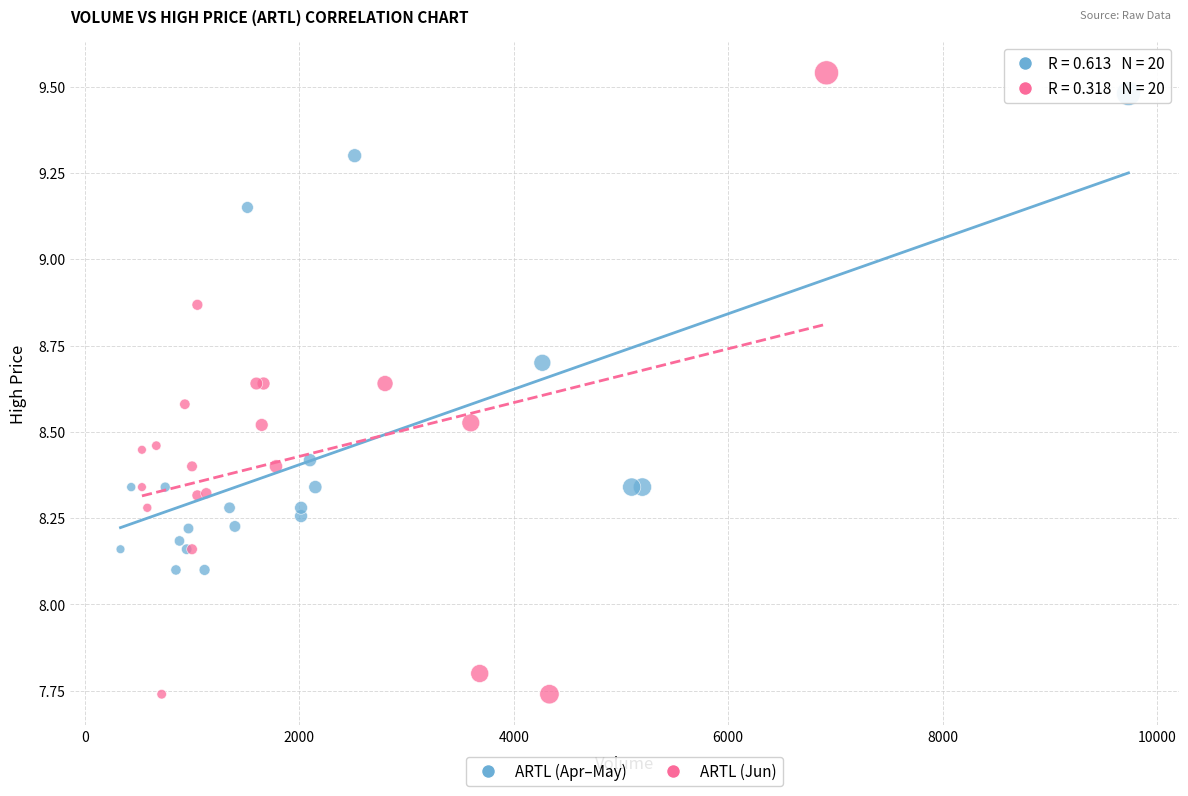

Which series reaches the minimum Y coordinate?

ARTL (Jun)